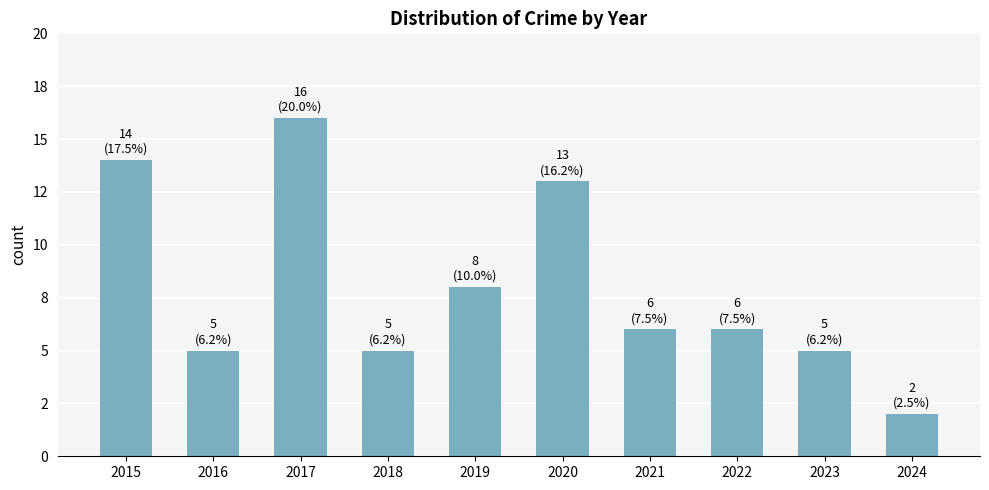

Reading left to right, transcribe all the data shown in this chart.

14	5	16	5	8	13	6	6	5	2